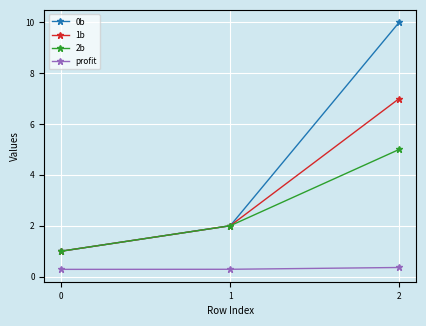

Count the number of categories in the chart.

3